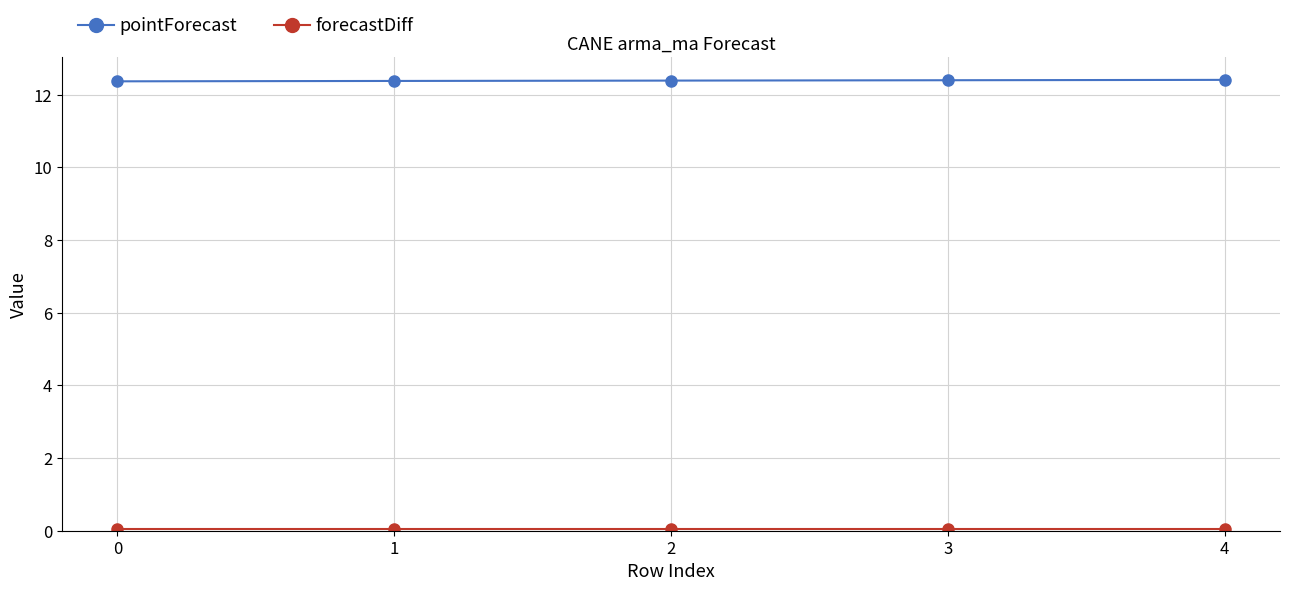

True or false: pointForecast has a value of 6.1 at 4.

False